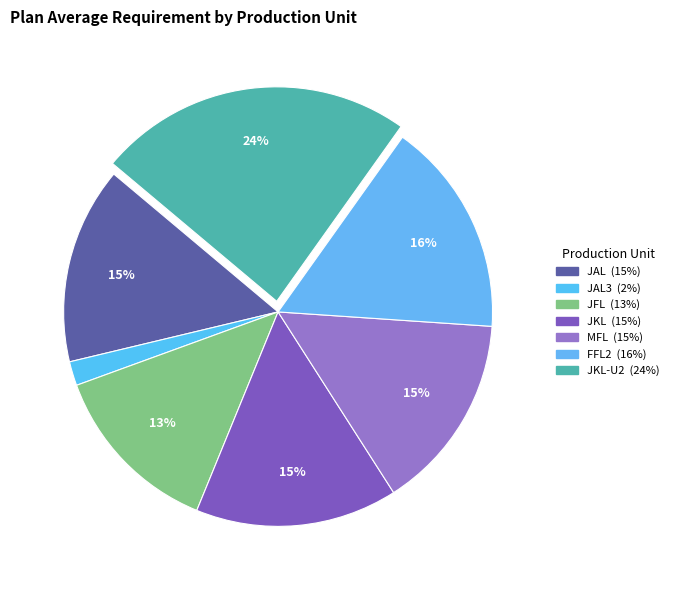

What is the smallest slice in the pie chart?

JAL3